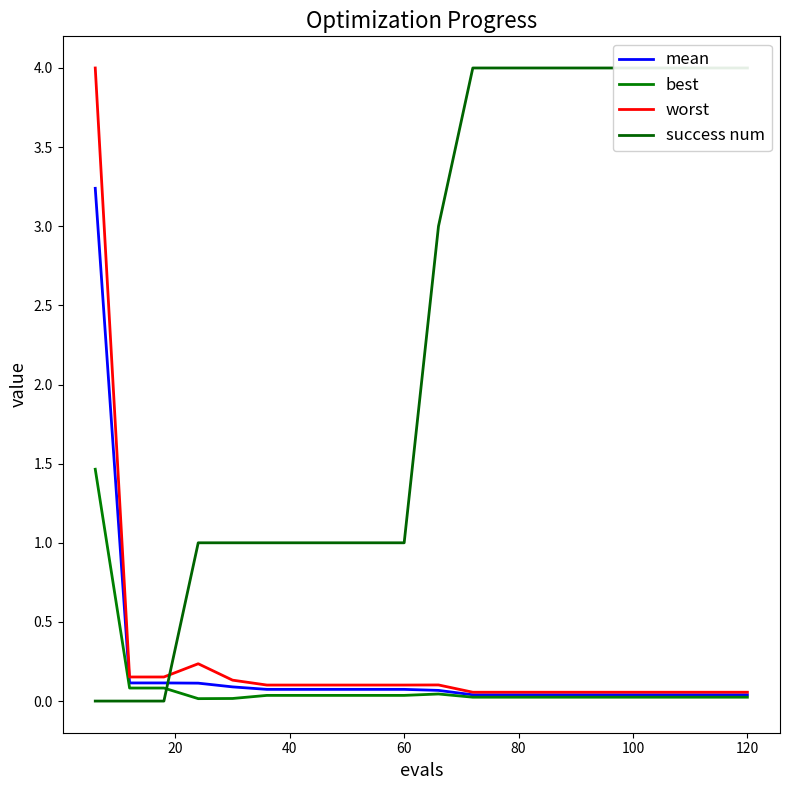

Count the number of categories in the chart.

20